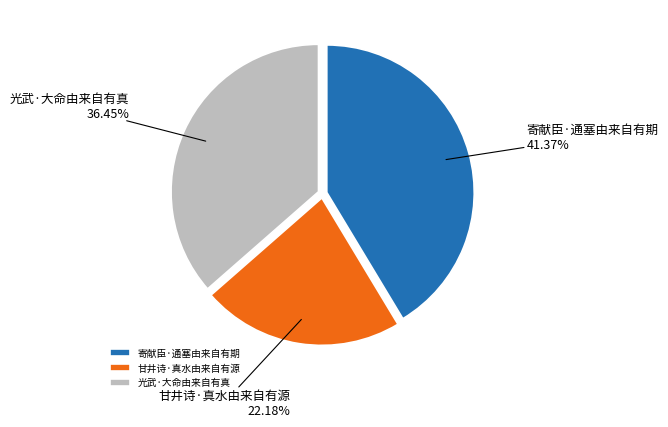

What percentage is NOT represented by 甘井诗·真水由来自有源?

77.8%